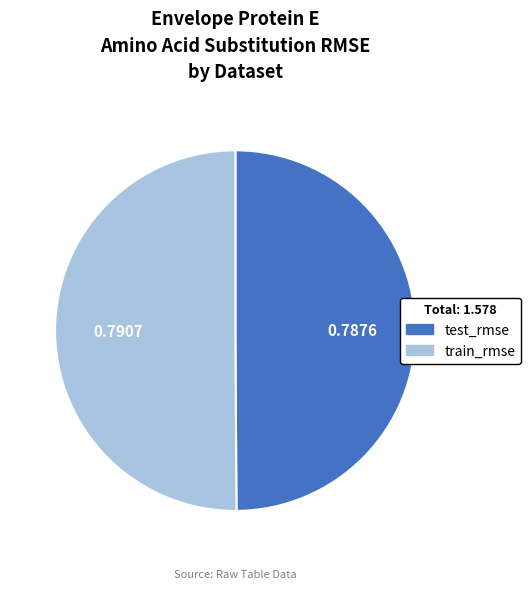

Is the sum of train_rmse and test_rmse greater than half?

Yes